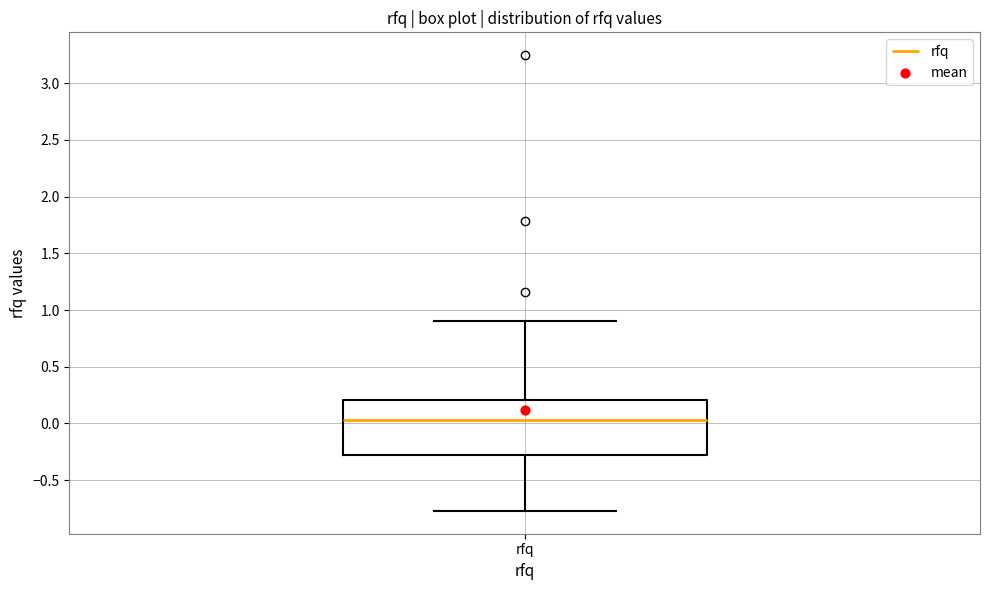

Read this box plot against the y-axis: the position of the median line, the range covered by the box, and the ends of both whiskers. The values are not printed on the chart, so give them approximately, as read against the axis.

median 0.05, box -0.30 to 0.20, whiskers -0.75 to 0.90